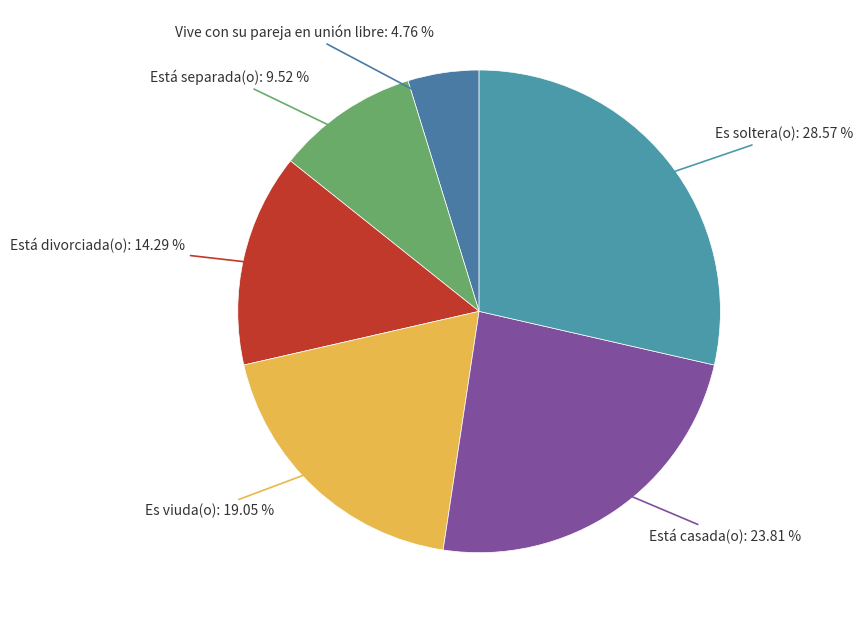

How many segments does this pie chart have?

6